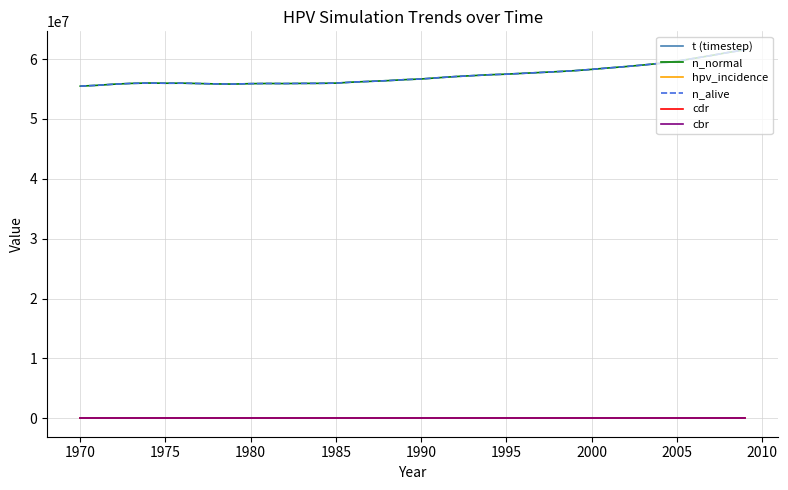

Is this an area chart (filled region under the line)?

No